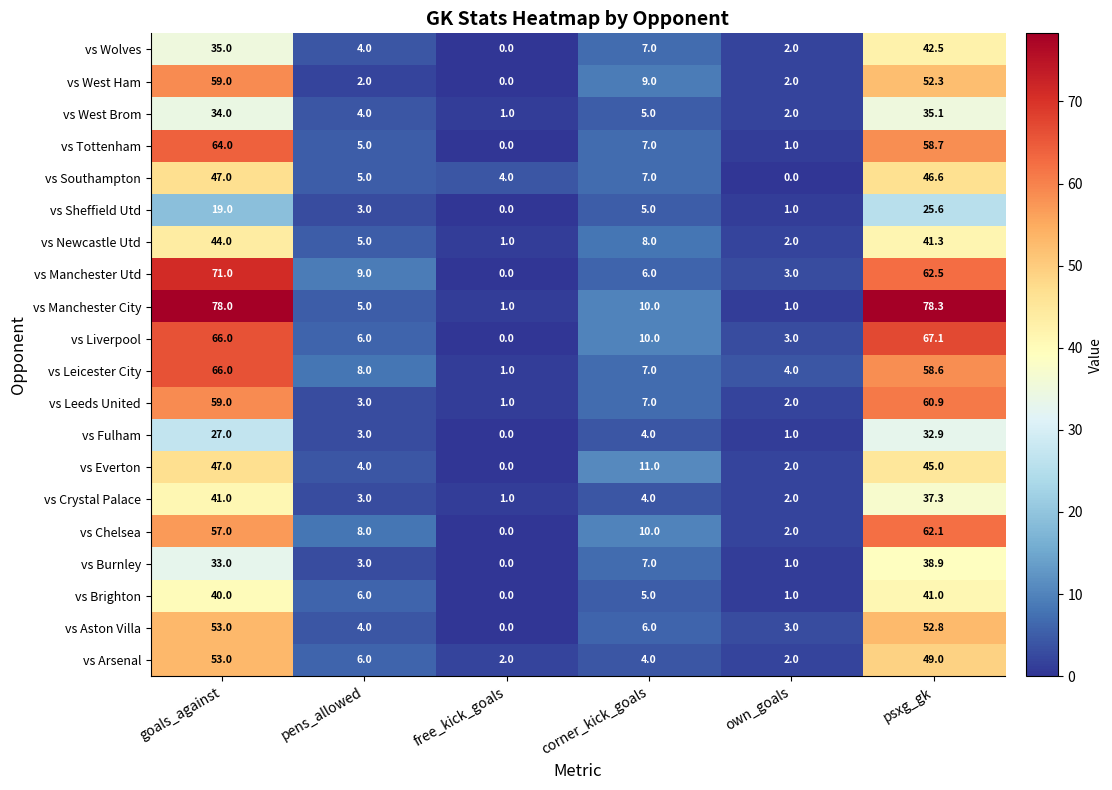

Rank the categories by vs Manchester Utd value from lowest to highest.

free_kick_goals, own_goals, corner_kick_goals, pens_allowed, psxg_gk, goals_against